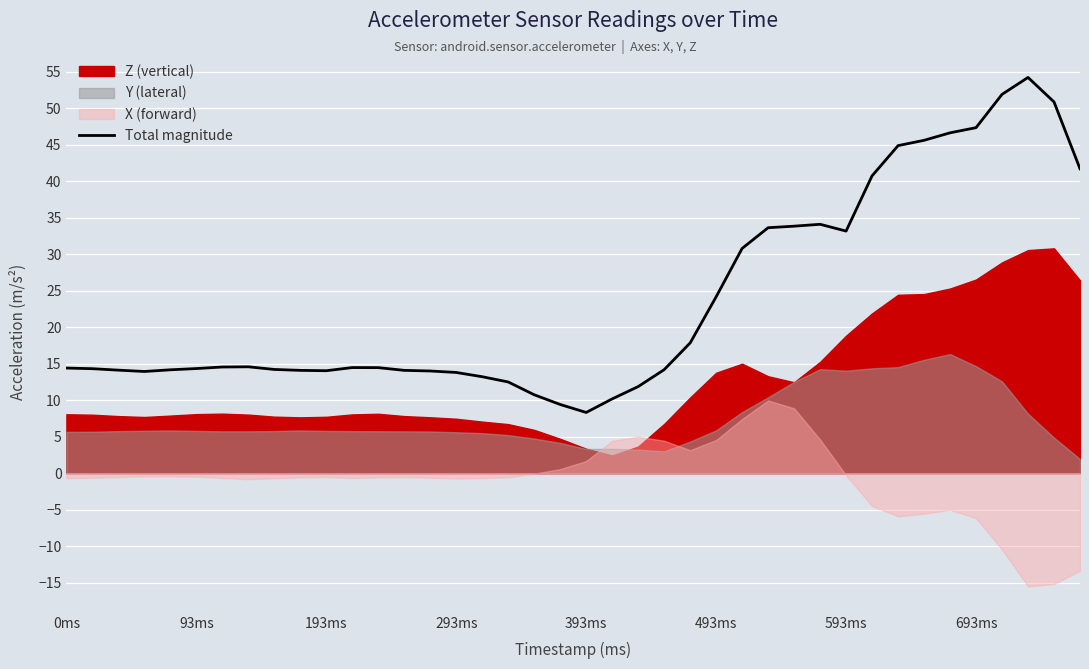

Between 39 and 31, which is larger?

39